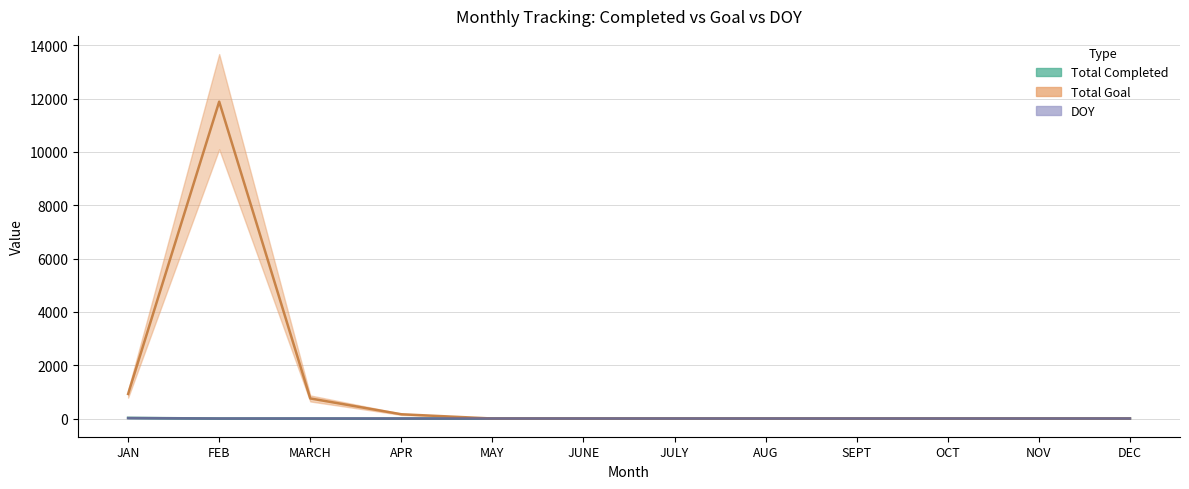

Which category has the lowest value in the Total Goal series?

MAY